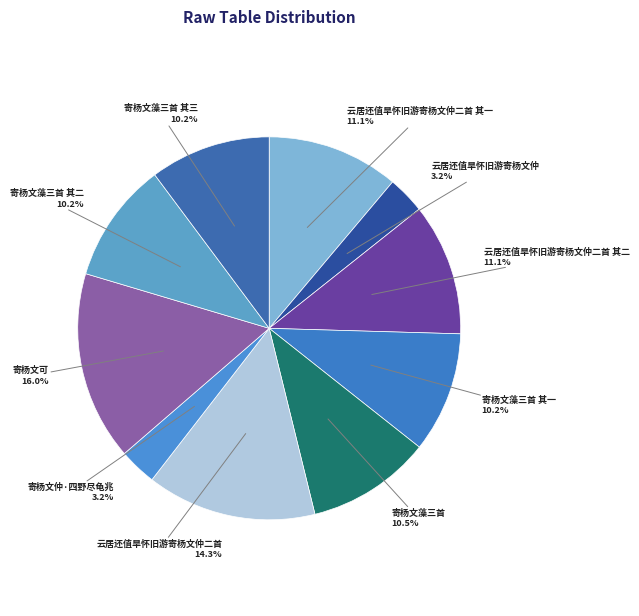

Which category has the biggest portion of the pie?

寄杨文可